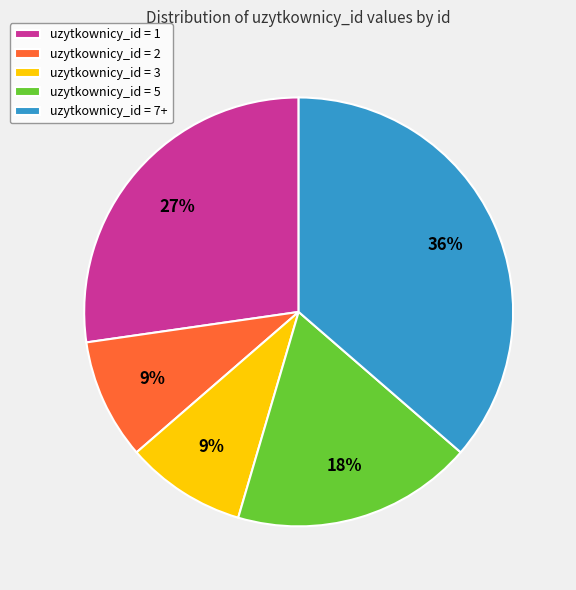

Which slice is the largest?

uzytkownicy_id = 7+